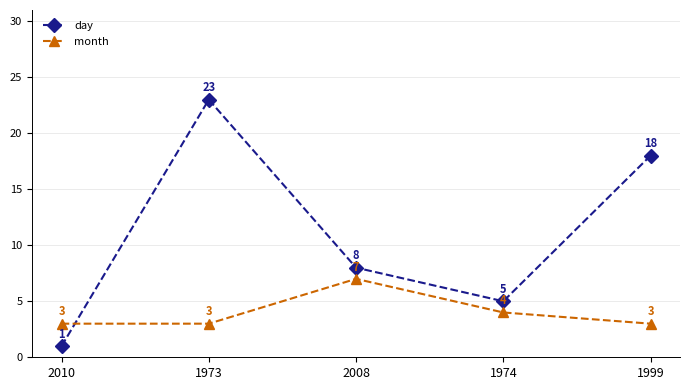

What is the difference between the highest and lowest values at 1973?

20